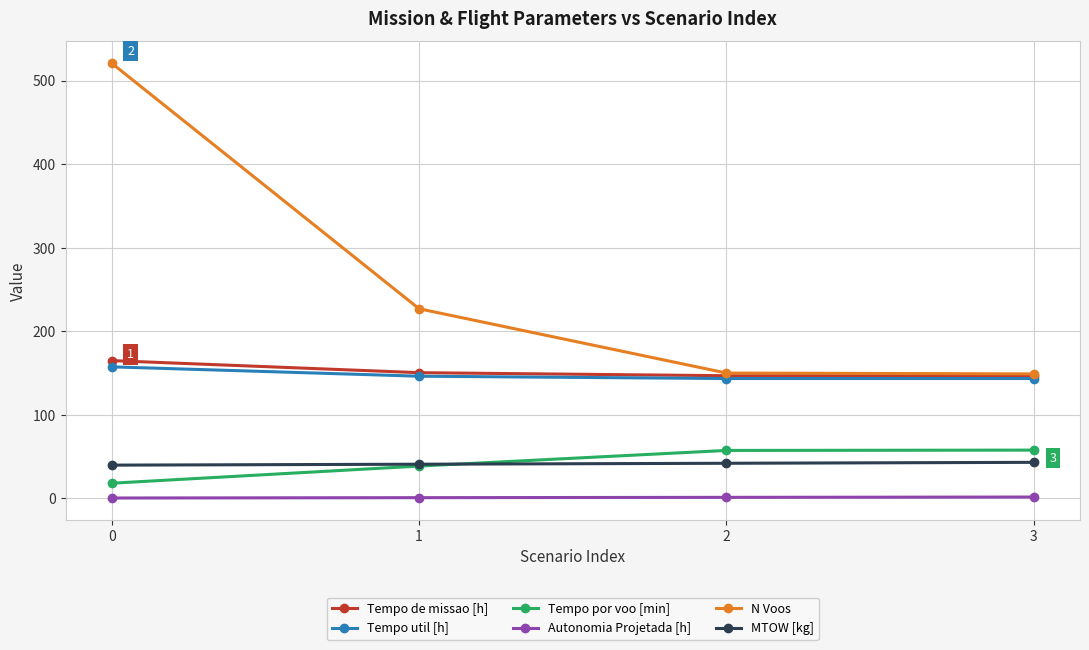

List the series in order of their peak value, lowest first.

Autonomia Projetada [h], MTOW [kg], Tempo por voo [min], Tempo util [h], Tempo de missao [h], N Voos